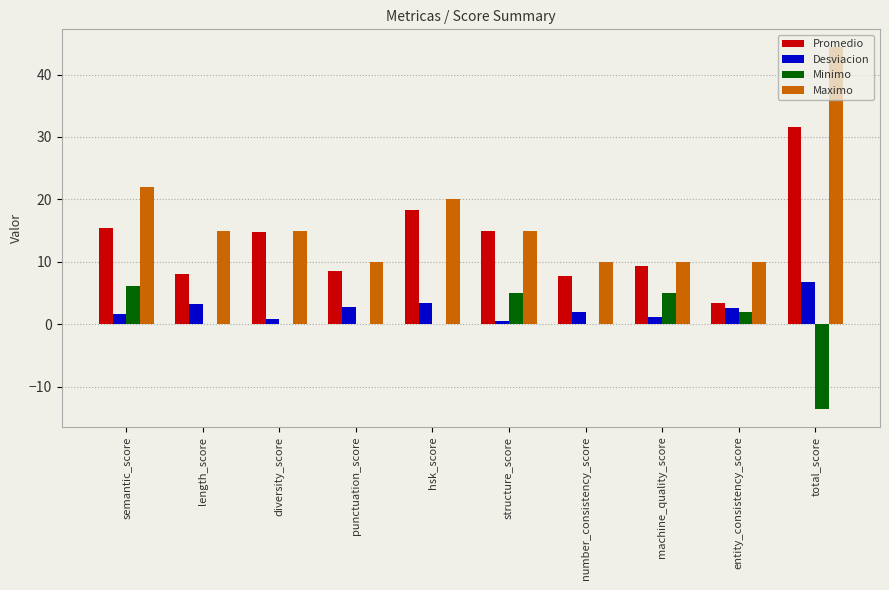

The Maximo series shows 10.0 at machine_quality_score. True or false?

True